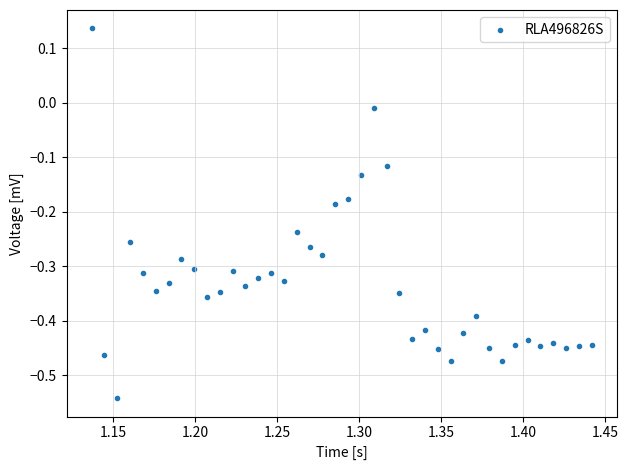

What is the range of Y values (max minus min)?

0.7